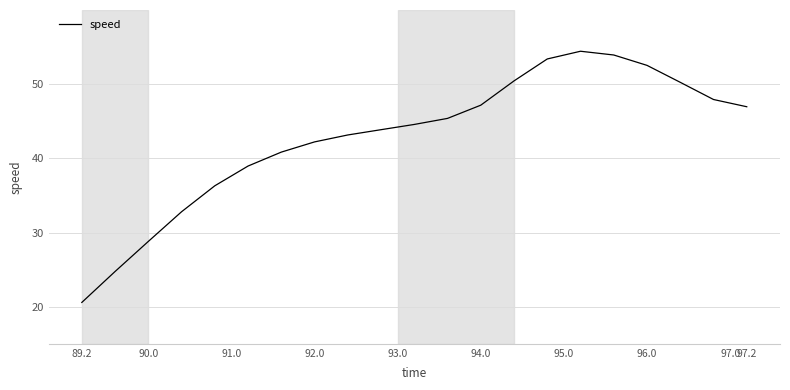

What is the greatest value displayed?

54.4